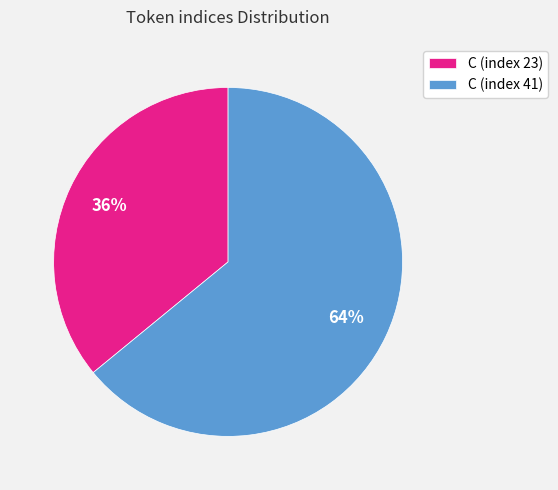

Combined, do C (index 23) and C (index 41) account for over 50%?

Yes